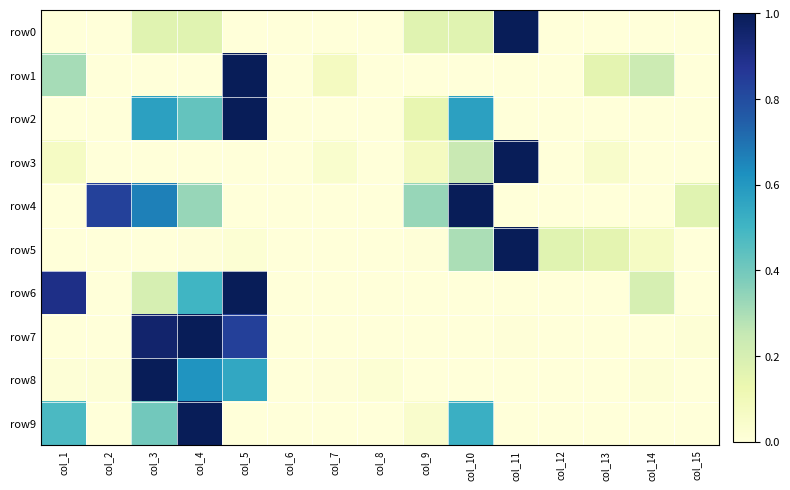

Reading left to right, list all the values displayed in this chart.

row0: col_1=0.0	col_2=0.0	col_3=0.2	col_4=0.2	col_5=0.0	col_6=0.0	col_7=0.0	col_8=0.0	col_9=0.2	col_10=0.2	col_11=1.0	col_12=0.0	col_13=0.0	col_14=0.0	col_15=0.0
row1: col_1=0.3	col_2=0.0	col_3=0.0	col_4=0.0	col_5=1.0	col_6=0.0	col_7=0.1	col_8=0.0	col_9=0.0	col_10=0.0	col_11=0.0	col_12=0.0	col_13=0.2	col_14=0.2	col_15=0.0
row2: col_1=0.0	col_2=0.0	col_3=0.6	col_4=0.4	col_5=1.0	col_6=0.0	col_7=0.0	col_8=0.0	col_9=0.1	col_10=0.6	col_11=0.0	col_12=0.0	col_13=0.0	col_14=0.0	col_15=0.0
row3: col_1=0.1	col_2=0.0	col_3=0.0	col_4=0.0	col_5=0.0	col_6=0.0	col_7=0.0	col_8=0.0	col_9=0.1	col_10=0.2	col_11=1.0	col_12=0.0	col_13=0.0	col_14=0.0	col_15=0.0
row4: col_1=0.0	col_2=0.8	col_3=0.7	col_4=0.3	col_5=0.0	col_6=0.0	col_7=0.0	col_8=0.0	col_9=0.3	col_10=1.0	col_11=0.0	col_12=0.0	col_13=0.0	col_14=0.0	col_15=0.2
row5: col_1=0.0	col_2=0.0	col_3=0.0	col_4=0.0	col_5=0.0	col_6=0.0	col_7=0.0	col_8=0.0	col_9=0.0	col_10=0.3	col_11=1.0	col_12=0.2	col_13=0.2	col_14=0.1	col_15=0.0
row6: col_1=0.9	col_2=0.0	col_3=0.2	col_4=0.5	col_5=1.0	col_6=0.0	col_7=0.0	col_8=0.0	col_9=0.0	col_10=0.0	col_11=0.0	col_12=0.0	col_13=0.0	col_14=0.2	col_15=0.0
row7: col_1=0.0	col_2=0.0	col_3=1.0	col_4=1.0	col_5=0.8	col_6=0.0	col_7=0.0	col_8=0.0	col_9=0.0	col_10=0.0	col_11=0.0	col_12=0.0	col_13=0.0	col_14=0.0	col_15=0.0
row8: col_1=0.0	col_2=0.0	col_3=1.0	col_4=0.6	col_5=0.6	col_6=0.0	col_7=0.0	col_8=0.0	col_9=0.0	col_10=0.0	col_11=0.0	col_12=0.0	col_13=0.0	col_14=0.0	col_15=0.0
row9: col_1=0.5	col_2=0.0	col_3=0.4	col_4=1.0	col_5=0.0	col_6=0.0	col_7=0.0	col_8=0.0	col_9=0.0	col_10=0.5	col_11=0.0	col_12=0.0	col_13=0.0	col_14=0.0	col_15=0.0